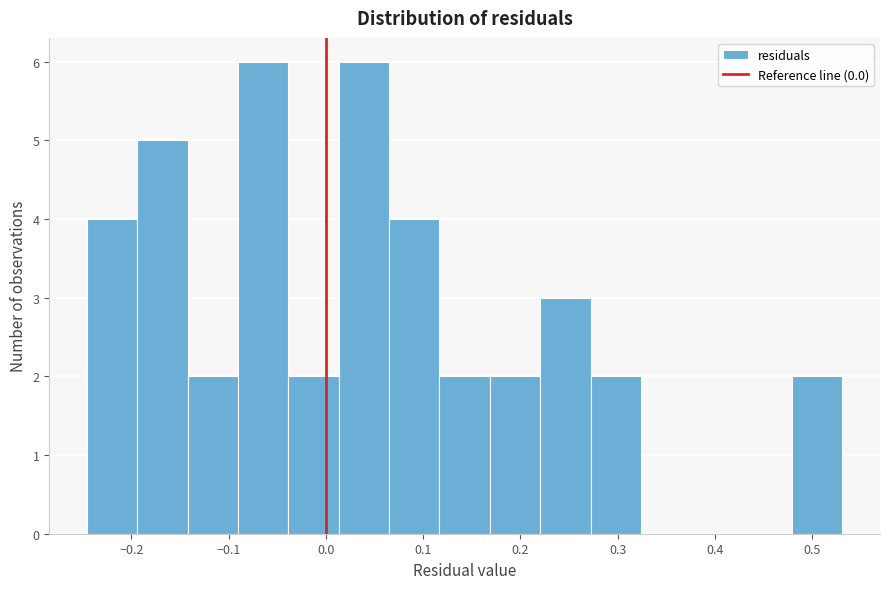

Reading left to right, list every bar in this chart as the range it spans on the x-axis followed by its height. Neither the bar edges nor the heights are printed on the chart, so give them approximately, as read against the axes.

-0.25 to -0.19: 4
-0.19 to -0.14: 5
-0.14 to -0.09: 2
-0.09 to -0.04: 6
-0.04 to 0.01: 2
0.01 to 0.06: 6
0.06 to 0.12: 4
0.12 to 0.17: 2
0.17 to 0.22: 2
0.22 to 0.27: 3
0.27 to 0.32: 2
0.32 to 0.38: 0
0.38 to 0.43: 0
0.43 to 0.48: 0
0.48 to 0.53: 2